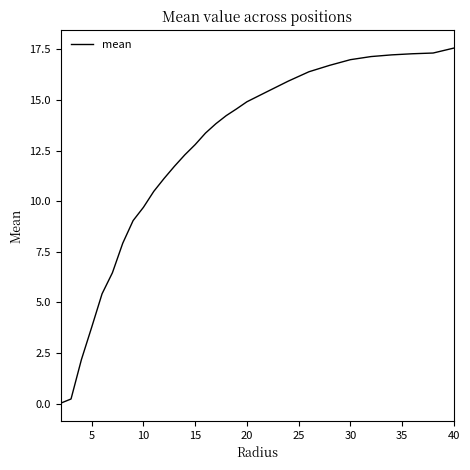

What is the difference between the maximum and minimum values?

17.5